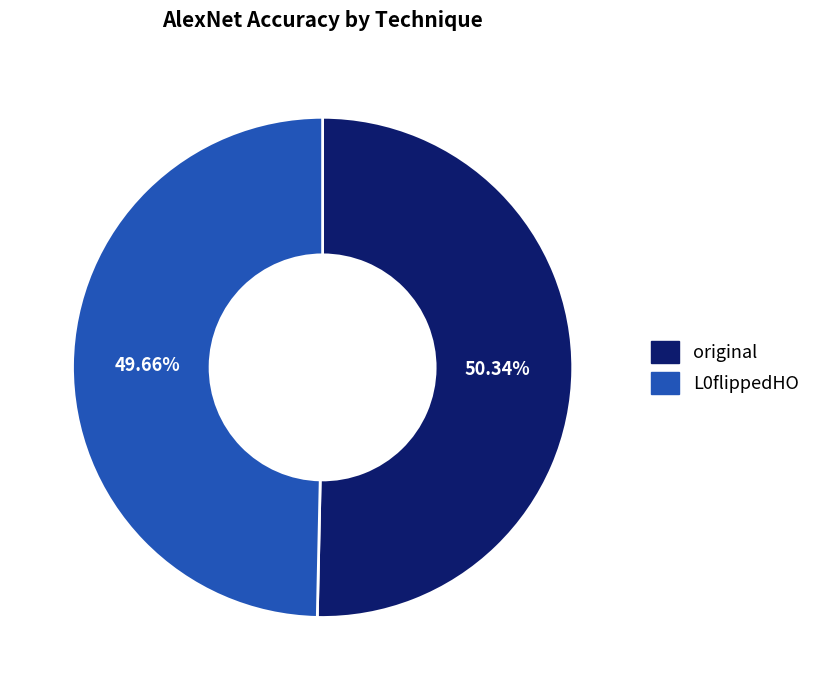

Rank the categories by value from lowest to highest.

L0flippedHO, original